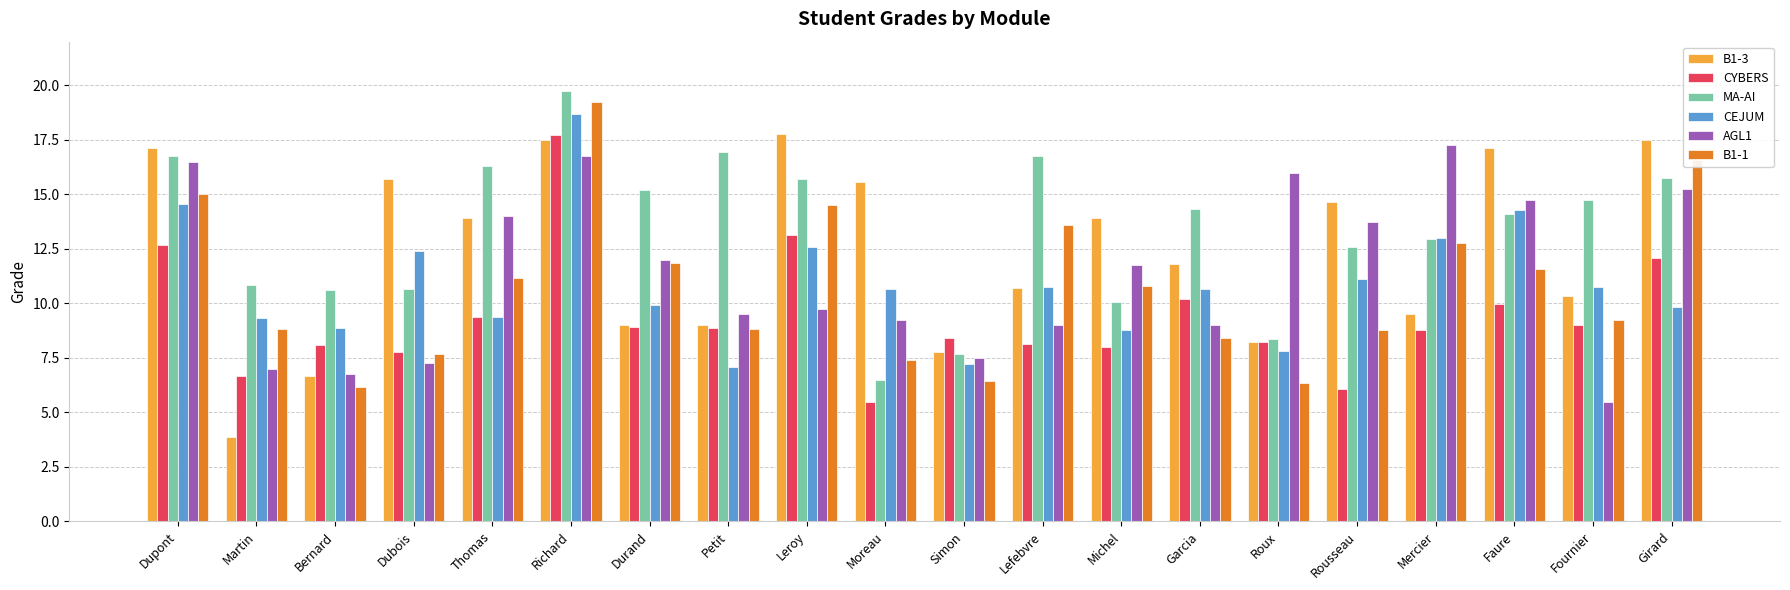

How many bars are there in total?

120